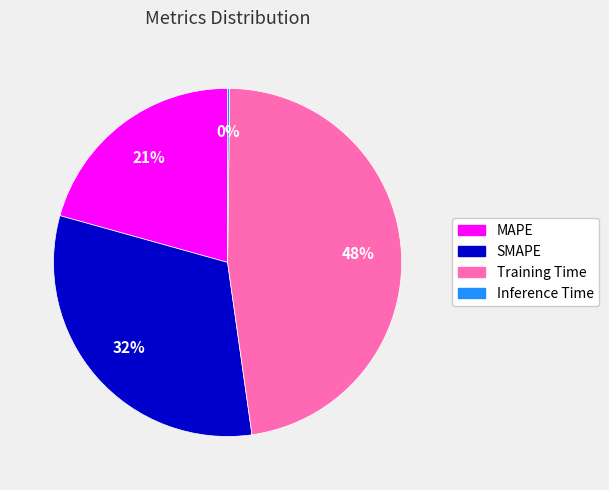

True or false: Training Time accounts for 48% of the total.

True